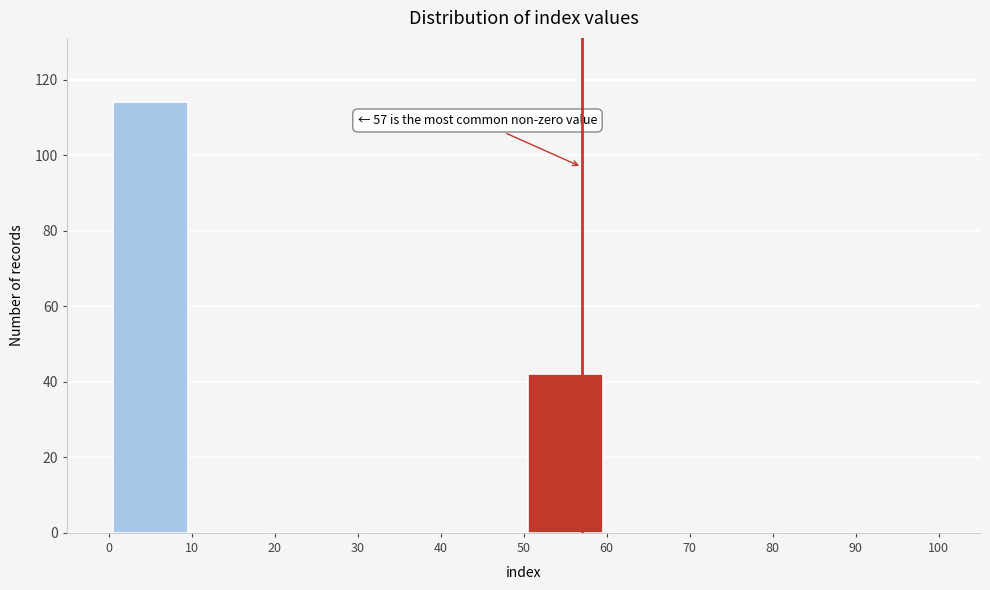

Which range on the x-axis has the tallest bar?

0 to 10